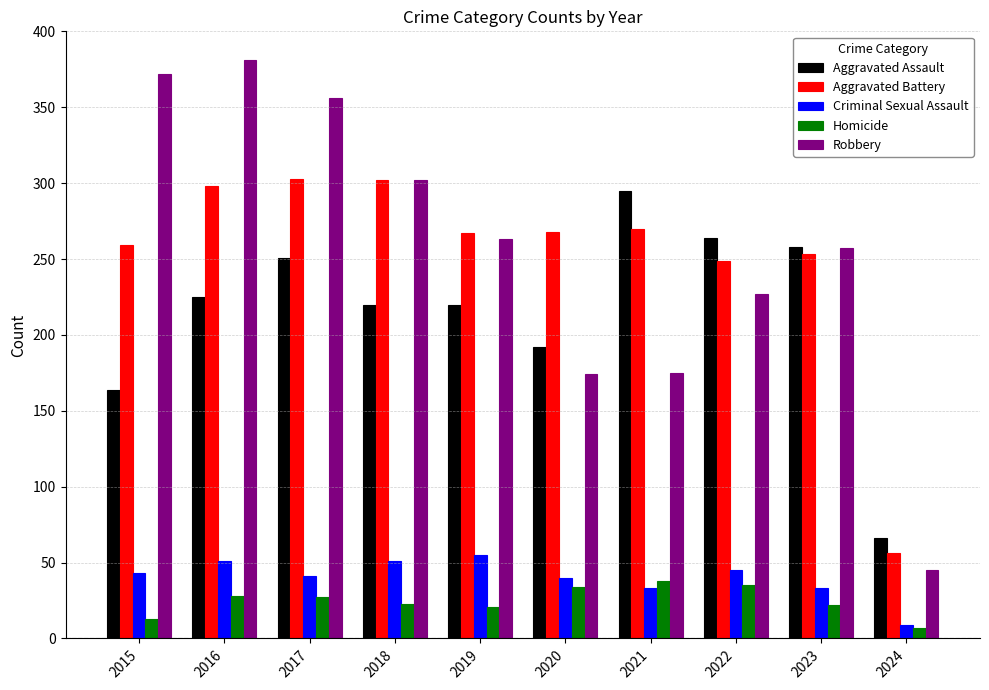

What is the maximum value for Aggravated Assault?

295